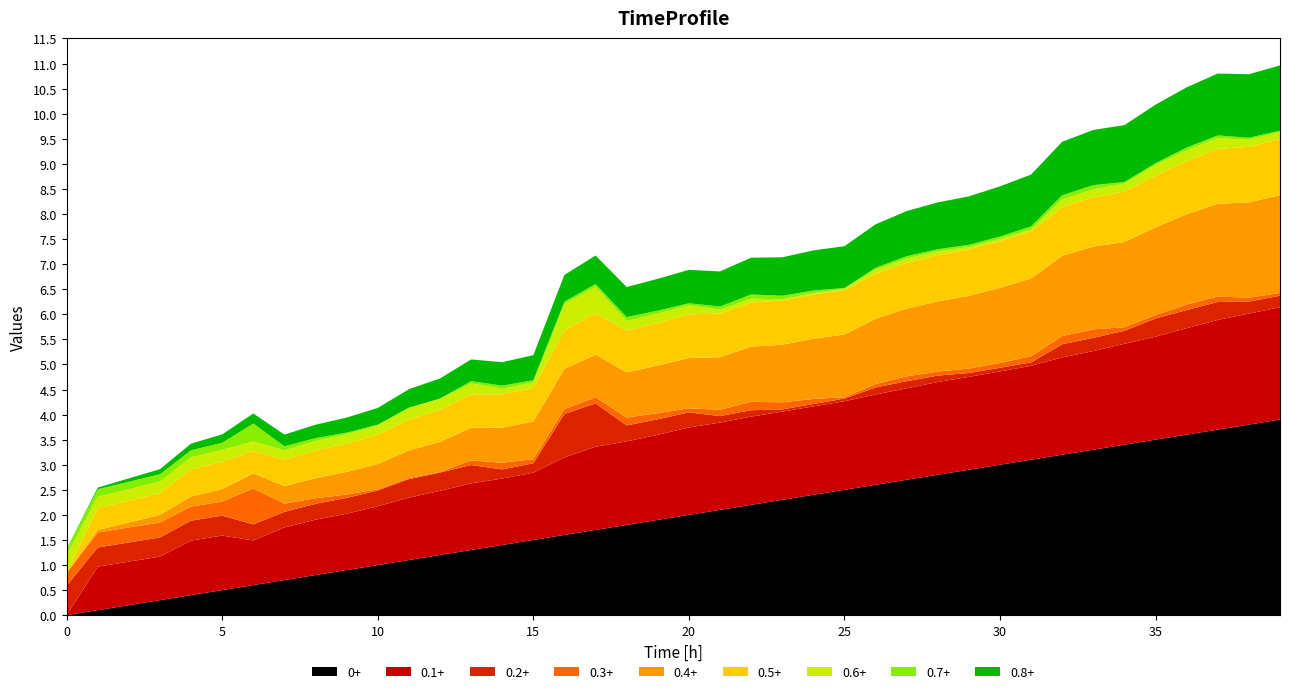

Reading left to right, what are all the values shown in this chart?

n: n=0.0	t=1.0	x=2.0	x_vel=3.0	yaw_vel=4.0	5=5.0	6=6.0	7=7.0	8=8.0	9=9.0	10=10.0	11=11.0	12=12.0	13=13.0	14=14.0	15=15.0	16=16.0	17=17.0	18=18.0	19=19.0	20=20.0	21=21.0	22=22.0	23=23.0	24=24.0	25=25.0	26=26.0	27=27.0	28=28.0	29=29.0	30=30.0	31=31.0	32=32.0	33=33.0	34=34.0	35=35.0	36=36.0	37=37.0	38=38.0	39=39.0
t: n=0.0	t=0.0	x=0.1	x_vel=0.1	yaw_vel=0.1	5=0.2	6=0.2	7=0.2	8=0.3	9=0.3	10=0.3	11=0.4	12=0.4	13=0.4	14=0.5	15=0.5	16=0.5	17=0.6	18=0.6	19=0.6	20=0.7	21=0.7	22=0.7	23=0.8	24=0.8	25=0.8	26=0.9	27=0.9	28=0.9	29=1.0	30=1.0	31=1.0	32=1.1	33=1.1	34=1.1	35=1.2	36=1.2	37=1.2	38=1.3	39=1.3
x: n=0.0	t=0.1	x=0.1	x_vel=0.1	yaw_vel=0.1	5=0.1	6=0.1	7=0.1	8=0.1	9=0.1	10=0.1	11=0.2	12=0.2	13=0.2	14=0.2	15=0.2	16=0.2	17=0.2	18=0.2	19=0.2	20=0.2	21=0.2	22=0.2	23=0.2	24=0.2	25=0.2	26=0.2	27=0.2	28=0.2	29=0.2	30=0.2	31=0.2	32=0.2	33=0.2	34=0.3	35=0.3	36=0.3	37=0.3	38=0.3	39=0.3
x_vel: n=1.2	t=0.8	x=0.8	x_vel=0.8	yaw_vel=-0.8	5=-0.8	6=0.6	7=0.6	8=0.6	9=0.6	10=0.6	11=0.7	12=0.7	13=0.7	14=0.4	15=0.4	16=1.7	17=1.7	18=0.6	19=0.6	20=0.6	21=0.3	22=0.3	23=0.1	24=0.1	25=0.1	26=0.3	27=0.3	28=0.3	29=0.2	30=0.1	31=0.1	32=0.5	33=0.5	34=0.5	35=0.7	36=0.7	37=0.7	38=0.5	39=0.5
yaw_vel: n=-0.1	t=-0.1	x=-0.1	x_vel=-0.1	yaw_vel=0.1	5=0.1	6=0.4	7=-0.1	8=-0.1	9=-0.0	10=-0.0	11=-0.0	12=-0.0	13=0.0	14=0.1	15=0.0	16=0.0	17=0.1	18=0.1	19=0.1	20=0.0	21=0.1	22=0.1	23=0.1	24=0.1	25=0.0	26=0.0	27=0.0	28=0.0	29=0.0	30=0.0	31=0.1	32=0.1	33=0.1	34=0.0	35=0.0	36=0.1	37=0.1	38=0.0	39=0.0